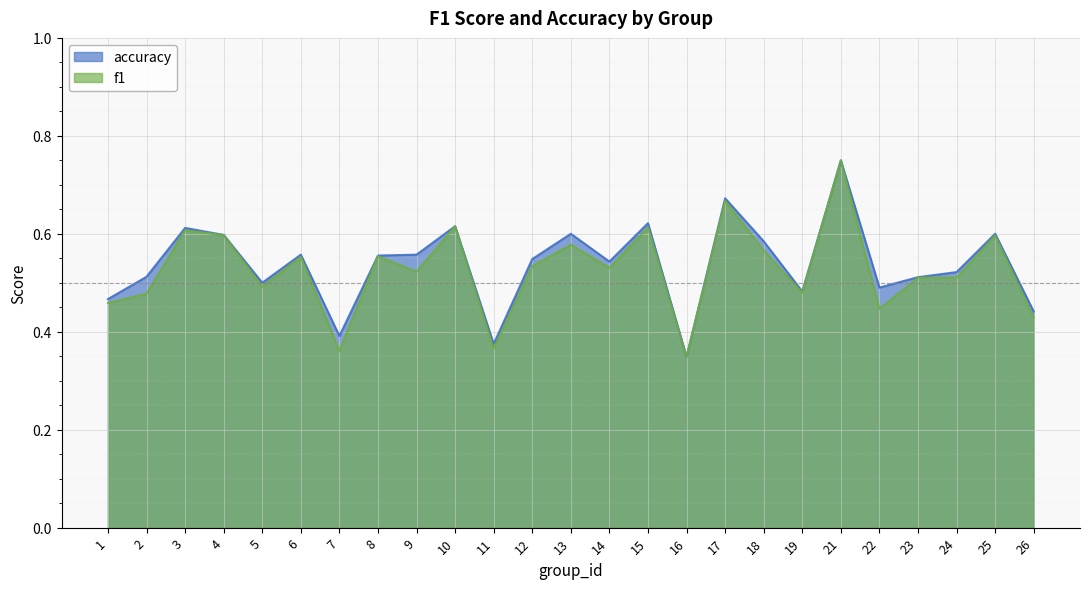

How many distinct data groups are displayed?

2